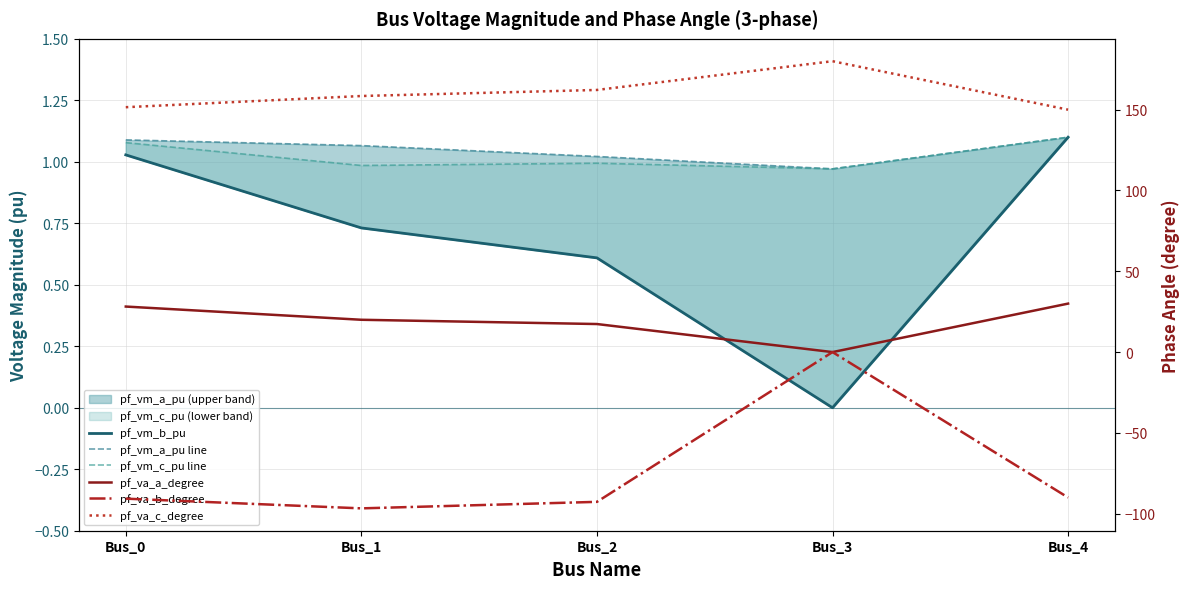

List the series in order of their peak value, highest first.

pf_va_c_degree, pf_va_a_degree, pf_vm_a_pu line, pf_vm_c_pu line, pf_vm_b_pu, pf_va_b_degree